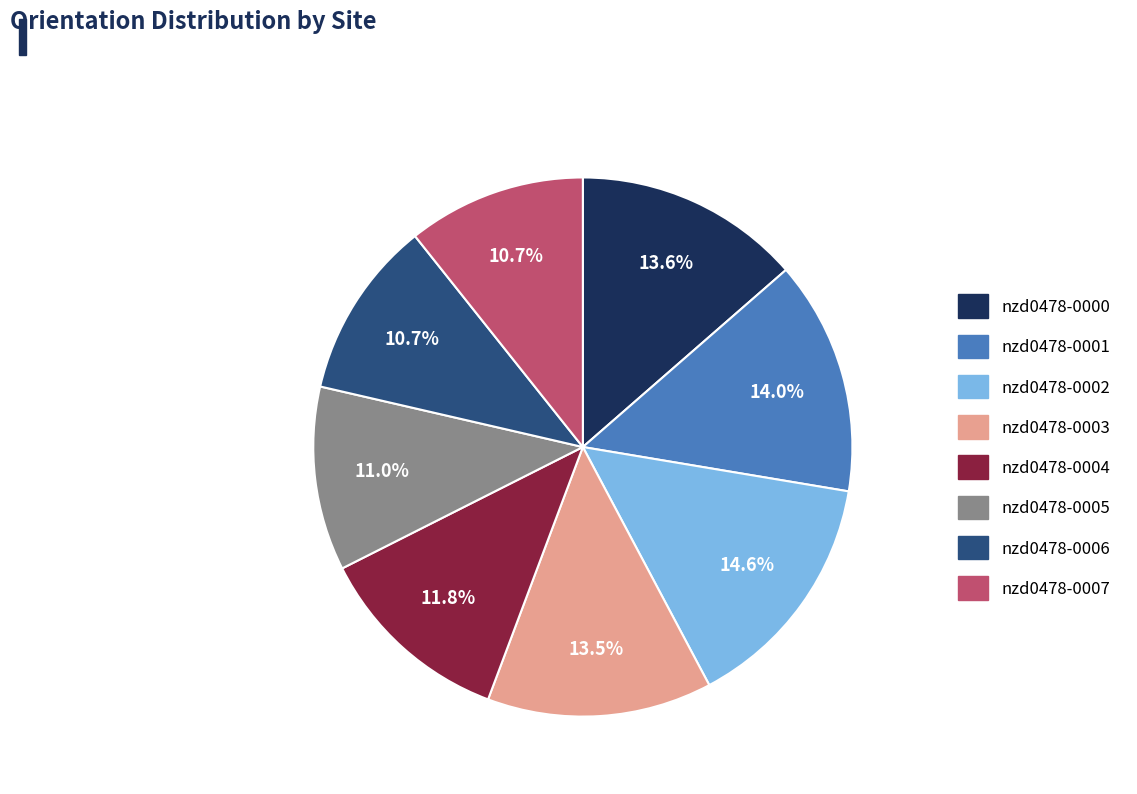

Is nzd0478-0006 the majority of the pie?

No